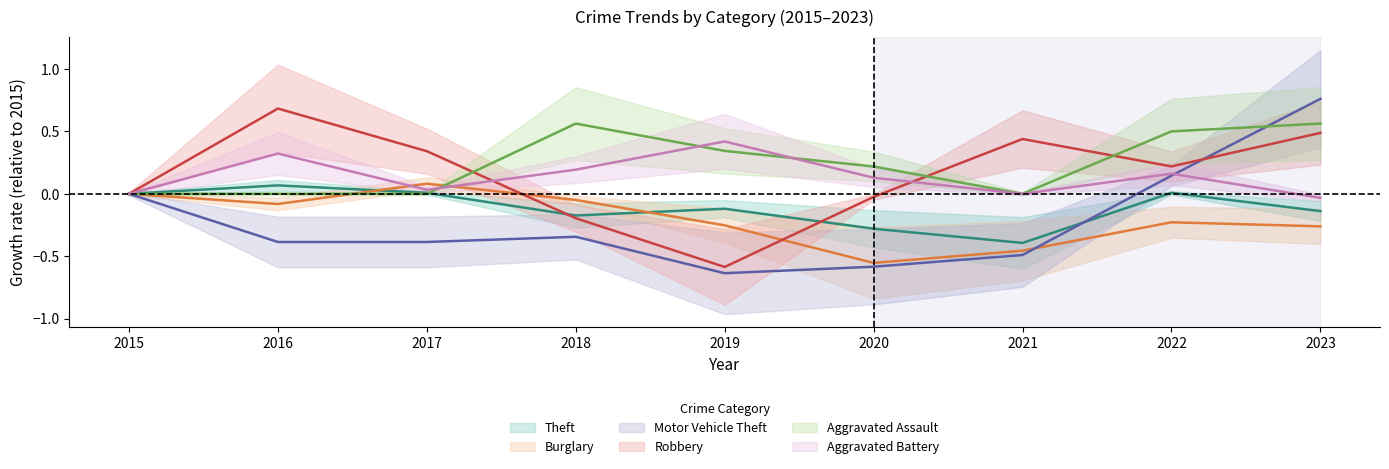

Is the value of Aggravated Battery at 2015 greater than the value of Burglary at 2023?

Yes